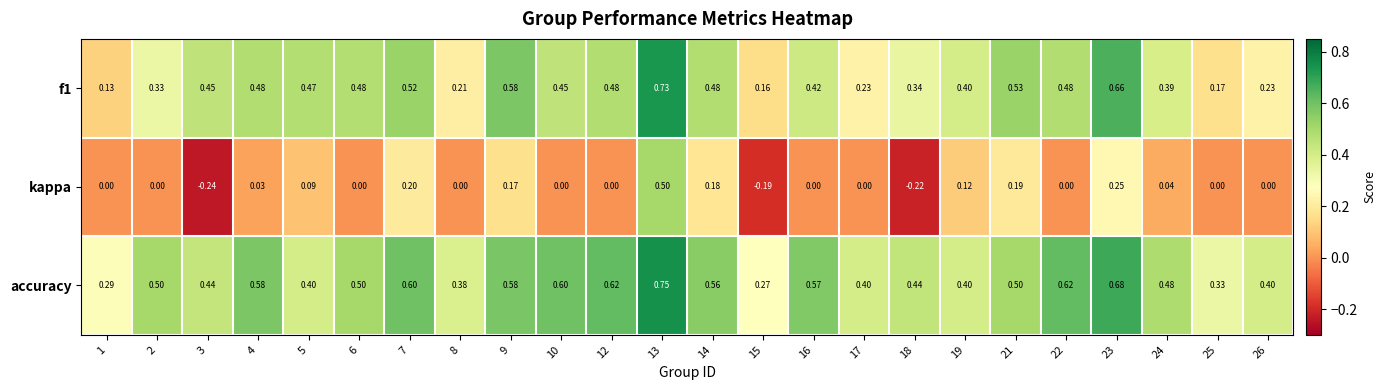

Which series changed the most between 15 and 19?

kappa